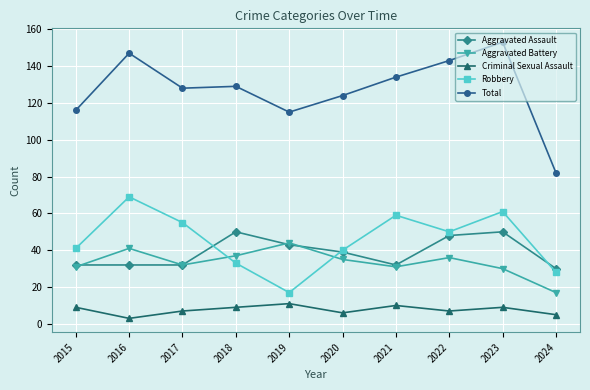

What is the difference between the second highest and minimum values in the Total series?

65